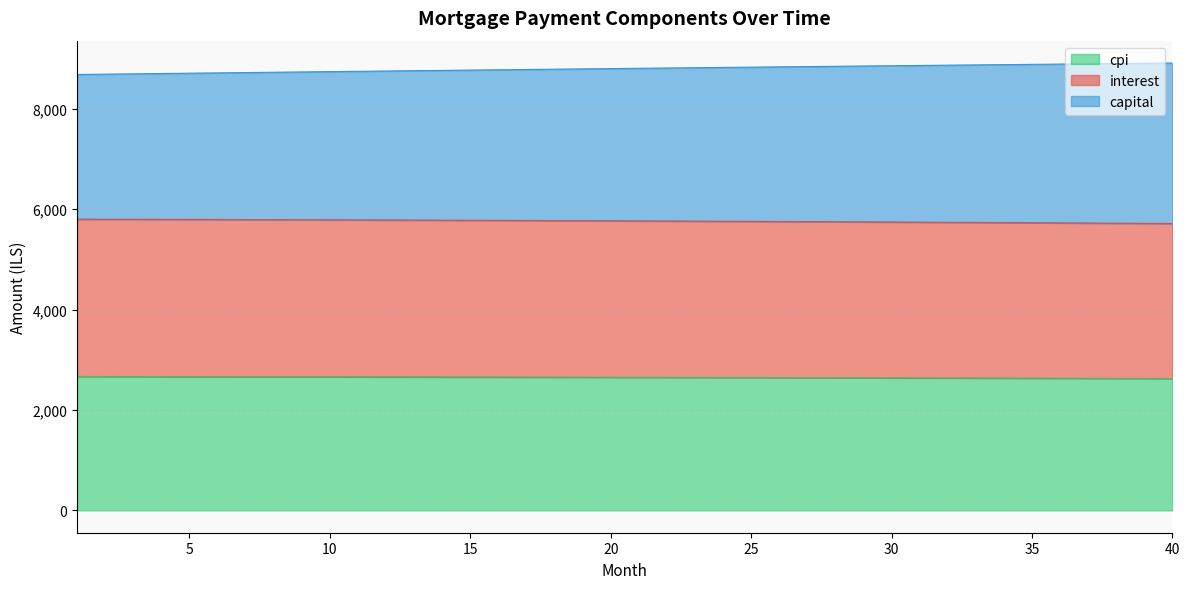

Is the value of interest at 2 greater than the value of cpi at 29?

Yes